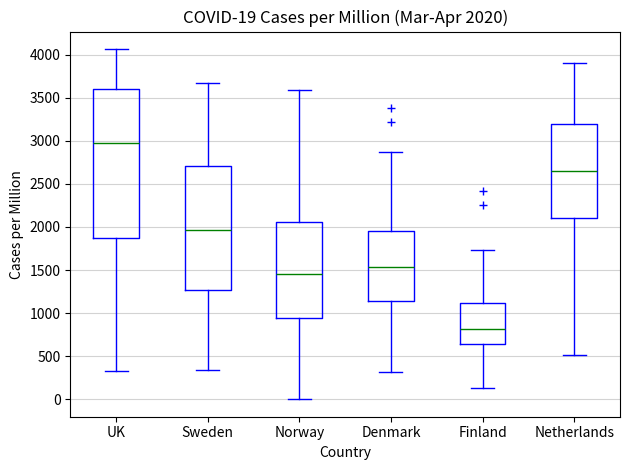

Which box has the highest median line?

UK